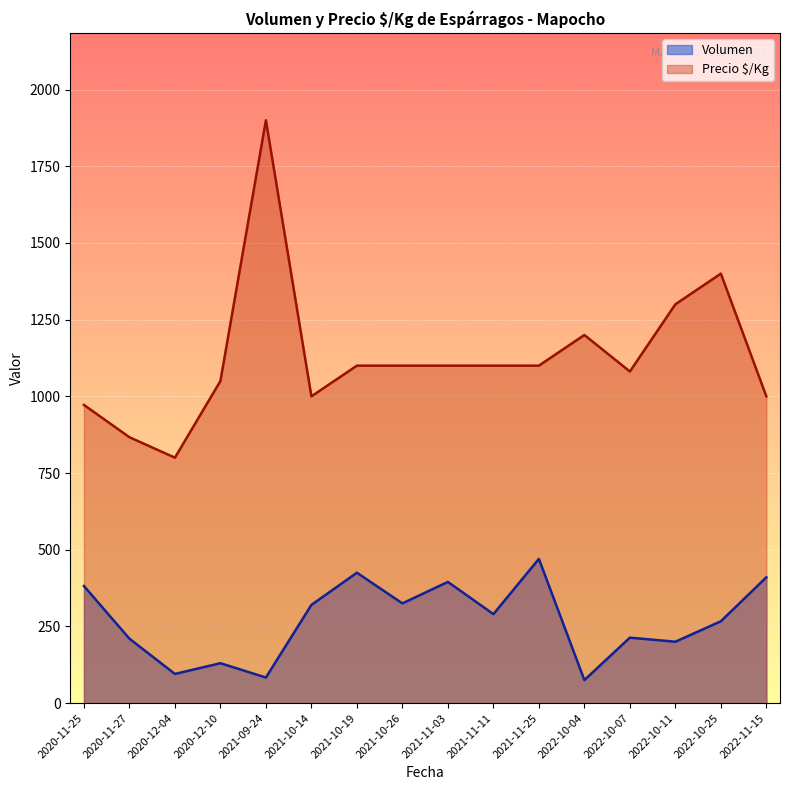

Which category has the highest value across all series?

2021-09-24